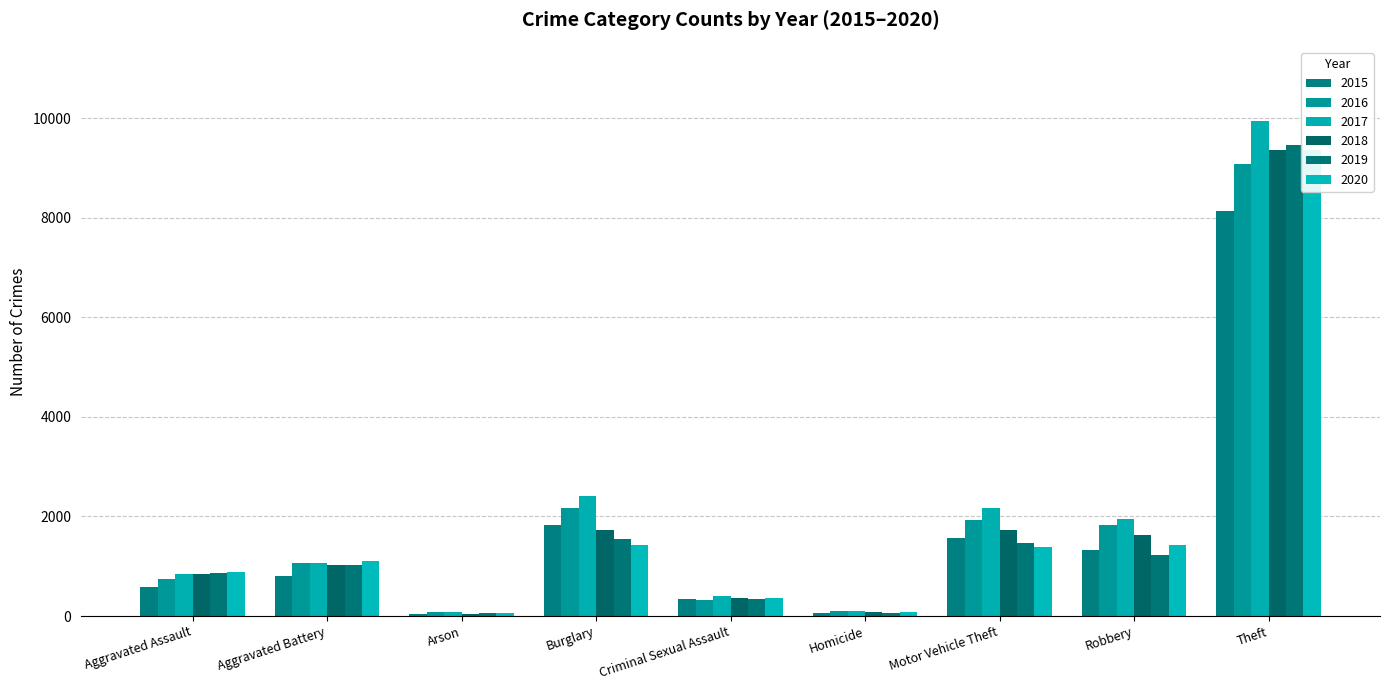

What is the sum of the 2018 values at Arson and Robbery?

1680